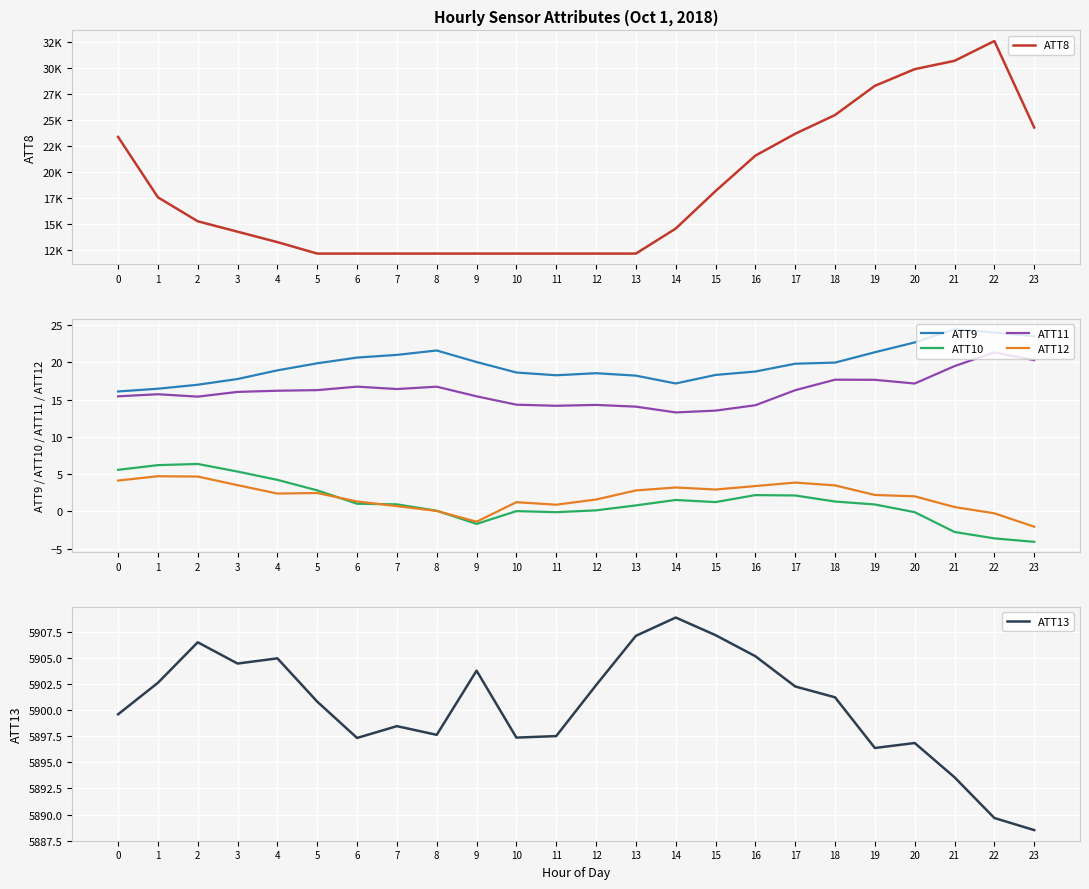

Reading left to right, transcribe all the data shown in this chart.

ATT8: 23400.0	17600.0	15300.0	14300.0	13300.0	12200.0	12200.0	12200.0	12200.0	12200.0	12200.0	12200.0	12200.0	12200.0	14600.0	18200.0	21600.0	23700.0	25500.0	28300.0	29900.0	30700.0	32600.0	24300.0
ATT9: 16.1	16.5	17.0	17.8	18.9	19.9	20.6	21.0	21.6	20.0	18.6	18.3	18.5	18.2	17.2	18.3	18.8	19.8	20.0	21.4	22.7	24.4	24.0	23.5
ATT10: 5.6	6.2	6.4	5.3	4.2	2.8	1.0	0.9	0.1	-1.7	0.0	-0.1	0.1	0.8	1.5	1.2	2.2	2.1	1.3	0.9	-0.1	-2.8	-3.6	-4.1
ATT11: 15.4	15.7	15.4	16.0	16.2	16.3	16.7	16.4	16.7	15.4	14.3	14.2	14.3	14.1	13.3	13.5	14.2	16.3	17.7	17.7	17.2	19.5	21.3	20.3
ATT12: 4.1	4.7	4.7	3.5	2.4	2.5	1.3	0.7	0.0	-1.4	1.2	0.9	1.6	2.8	3.2	2.9	3.4	3.9	3.5	2.2	2.0	0.6	-0.3	-2.1
ATT13: 5899.6	5902.6	5906.5	5904.5	5905.0	5900.8	5897.3	5898.5	5897.6	5903.8	5897.4	5897.5	5902.4	5907.1	5908.9	5907.2	5905.2	5902.3	5901.2	5896.4	5896.9	5893.6	5889.7	5888.5